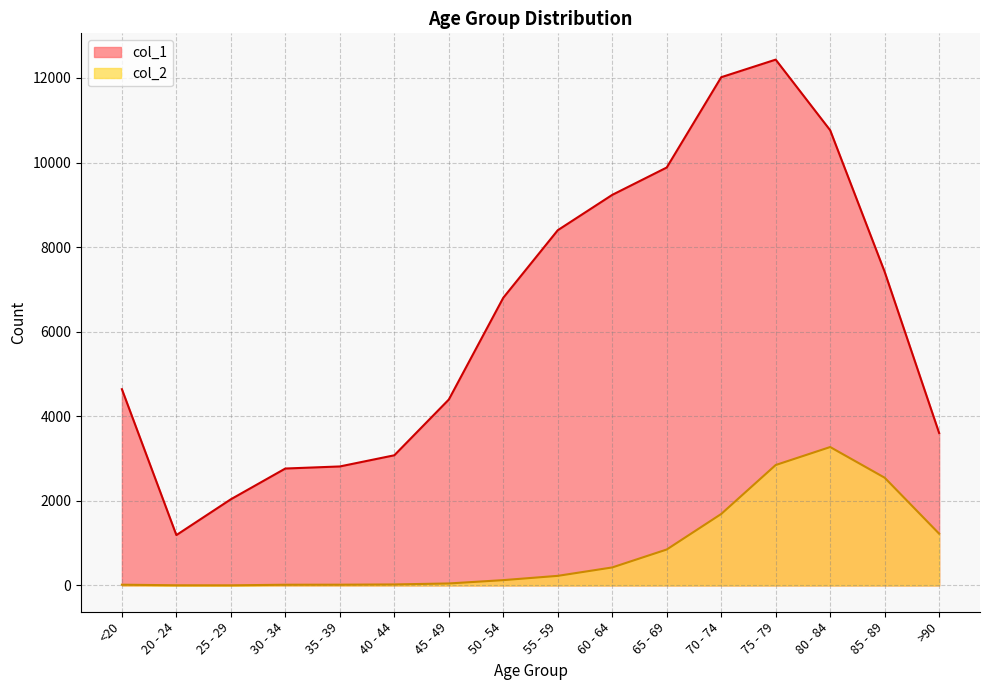

True or false: col_2 and col_1 intersect in this chart.

False